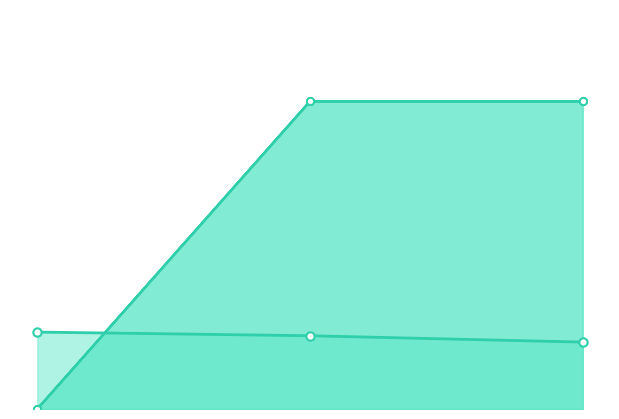

How many values in the rougeLsum series are below 1?

1